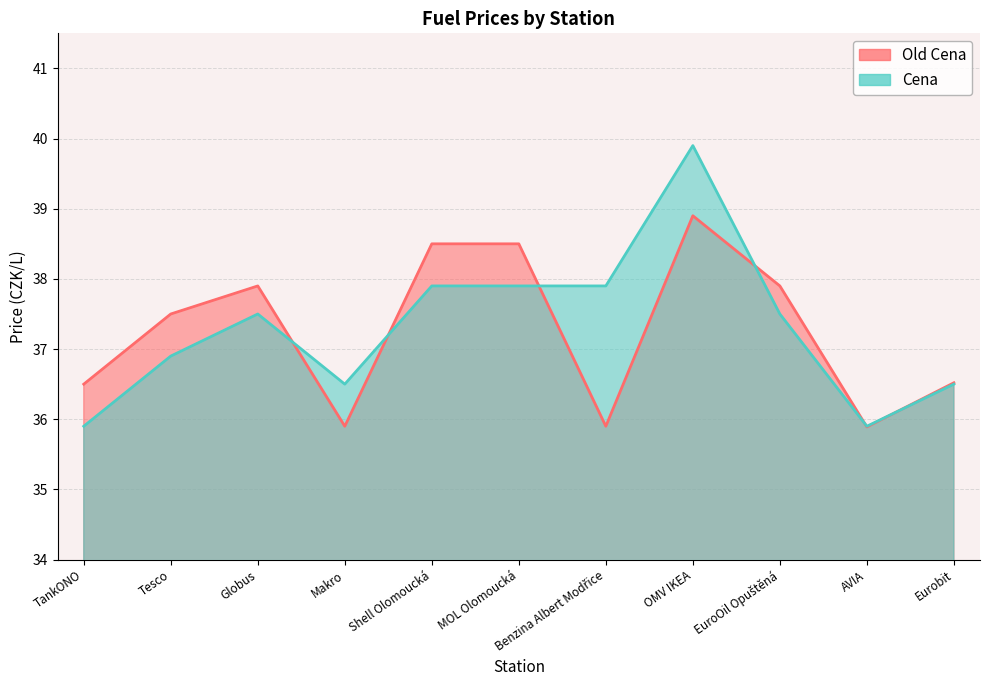

List the series in order of their overall mean, lowest first.

Old Cena, Cena